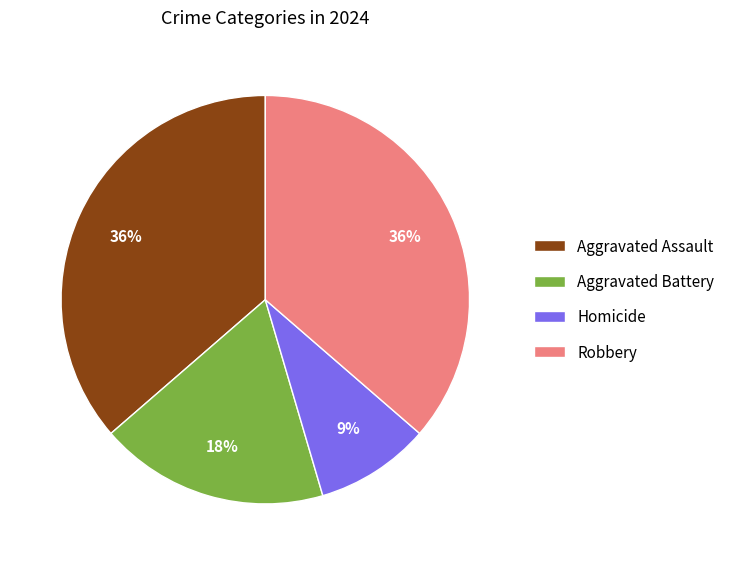

What is the ratio of the value at Aggravated Battery to the value at Robbery?

0.5